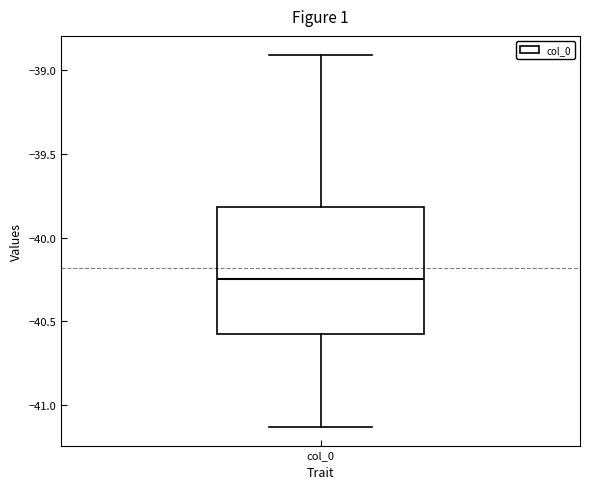

Where does the median line of the box for col_0 sit on the y-axis? The values are not printed on the chart, so give them approximately, as read against the axis.

-40.25